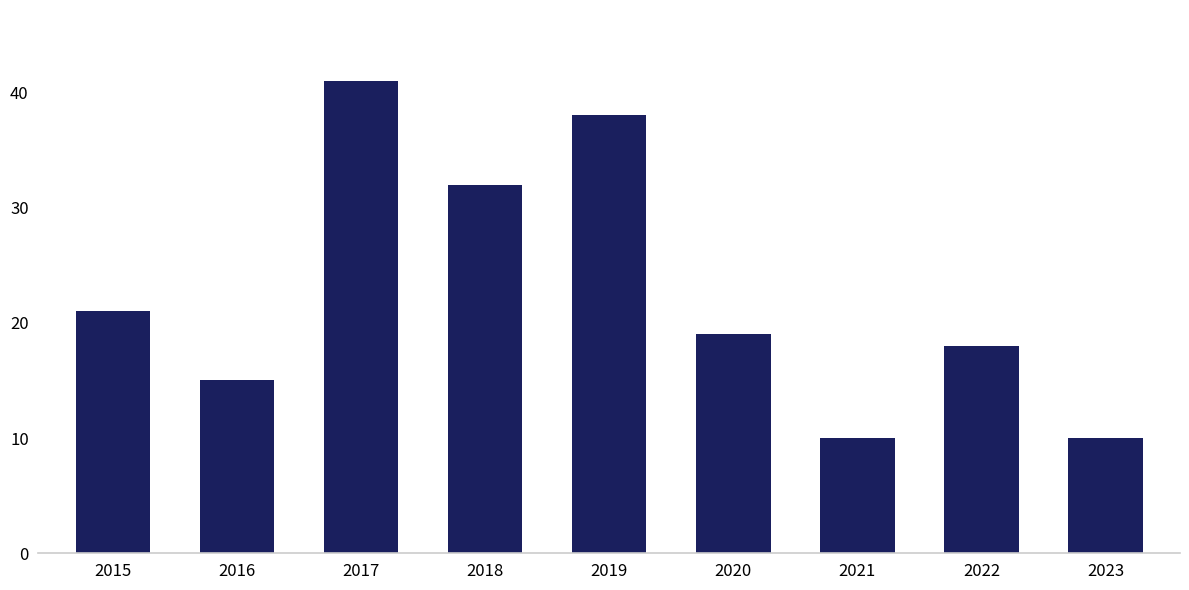

Approximately how many times larger is the value at 2017 compared to 2016?

2.7